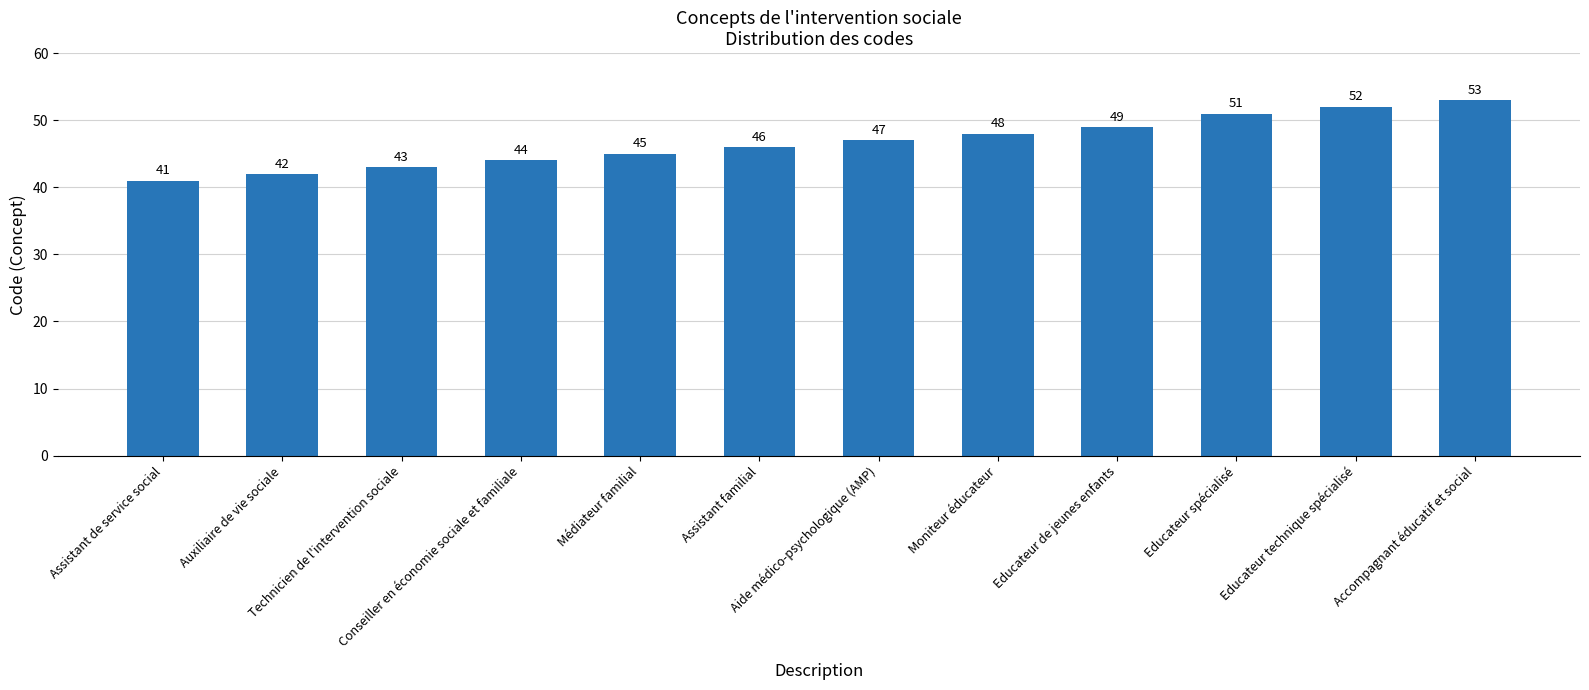

Reading left to right, extract all data points from this chart.

Assistant de service social=41	Auxiliaire de vie sociale=42	Technicien de l'intervention sociale=43	Conseiller en économie sociale et familiale=44	Médiateur familial=45	Assistant familial=46	Aide médico-psychologique (AMP)=47	Moniteur éducateur=48	Educateur de jeunes enfants=49	Educateur spécialisé=51	Educateur technique spécialisé=52	Accompagnant éducatif et social=53